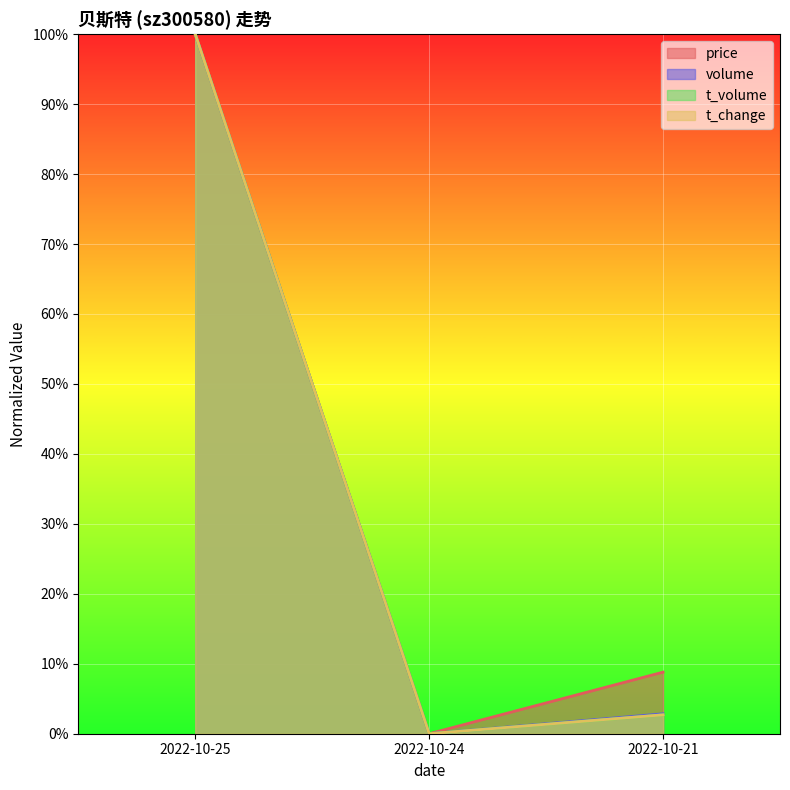

Which series has the largest range (max minus min)?

price